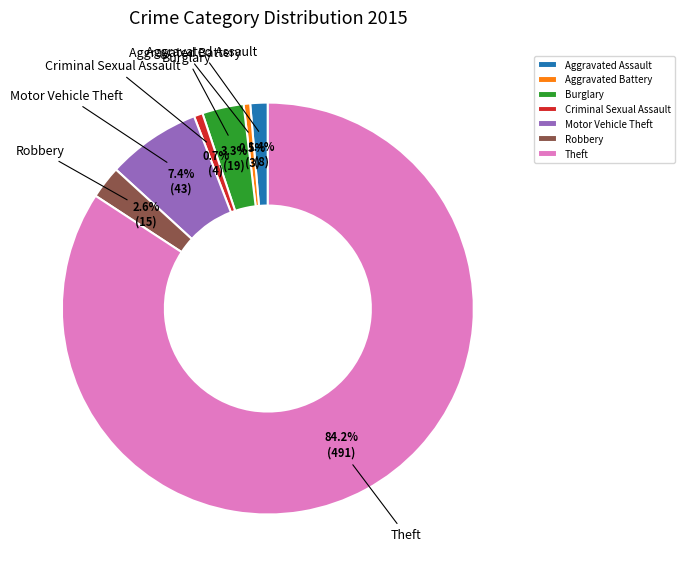

What percentage is the Motor Vehicle Theft slice, to the nearest percent?

7%